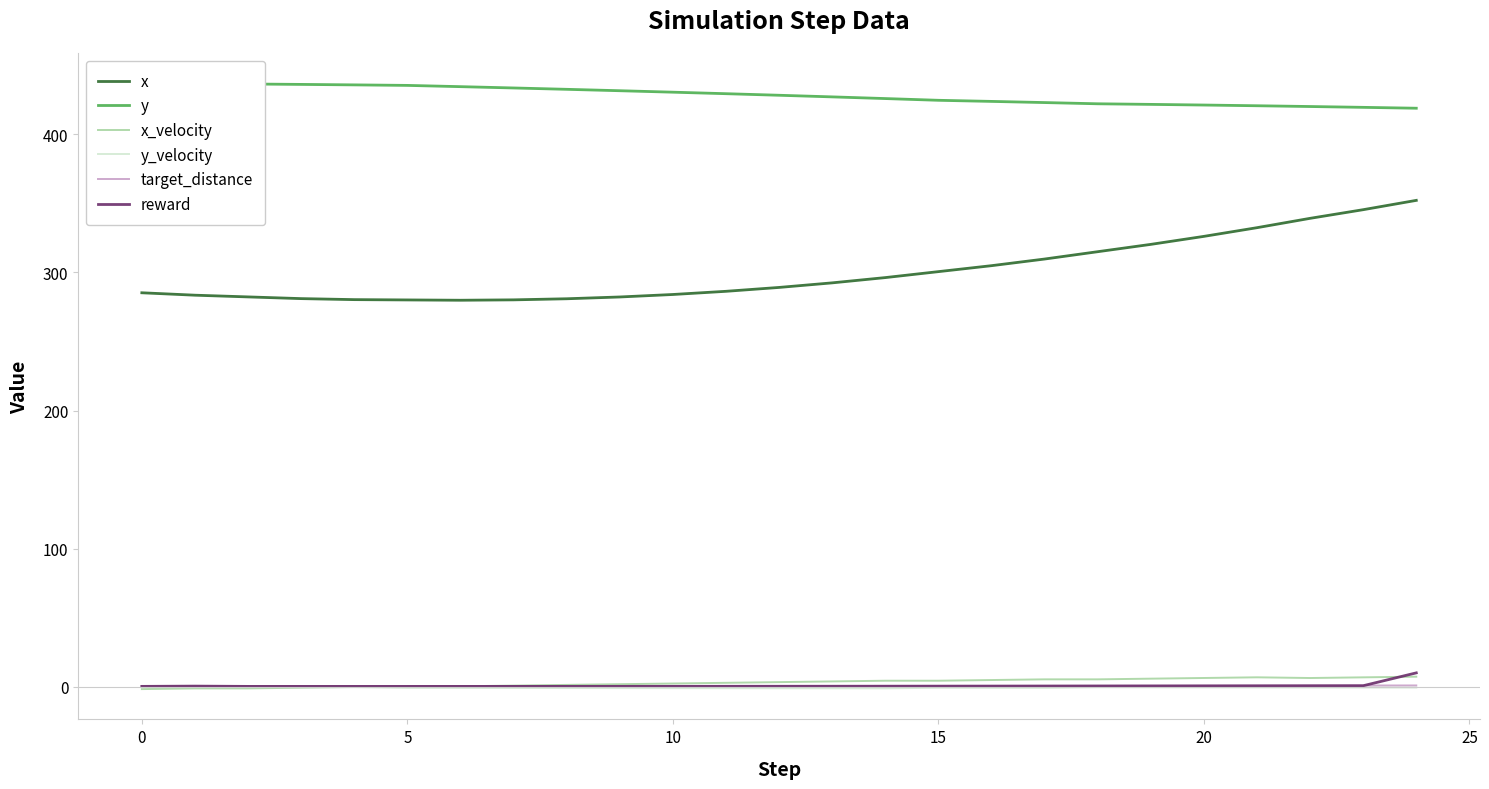

What are all the series names shown in the legend?

x, y, x_velocity, y_velocity, target_distance, reward